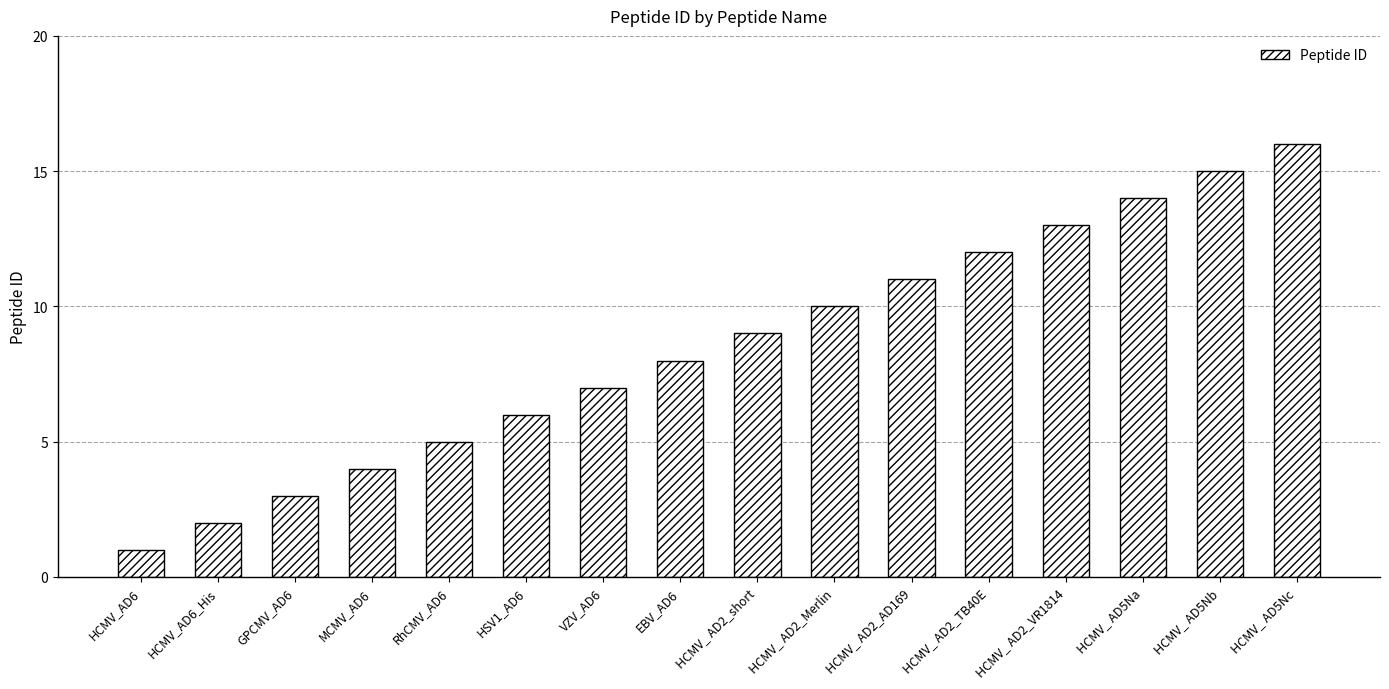

What is the label of the 5th bar from the left?

RhCMV_AD6